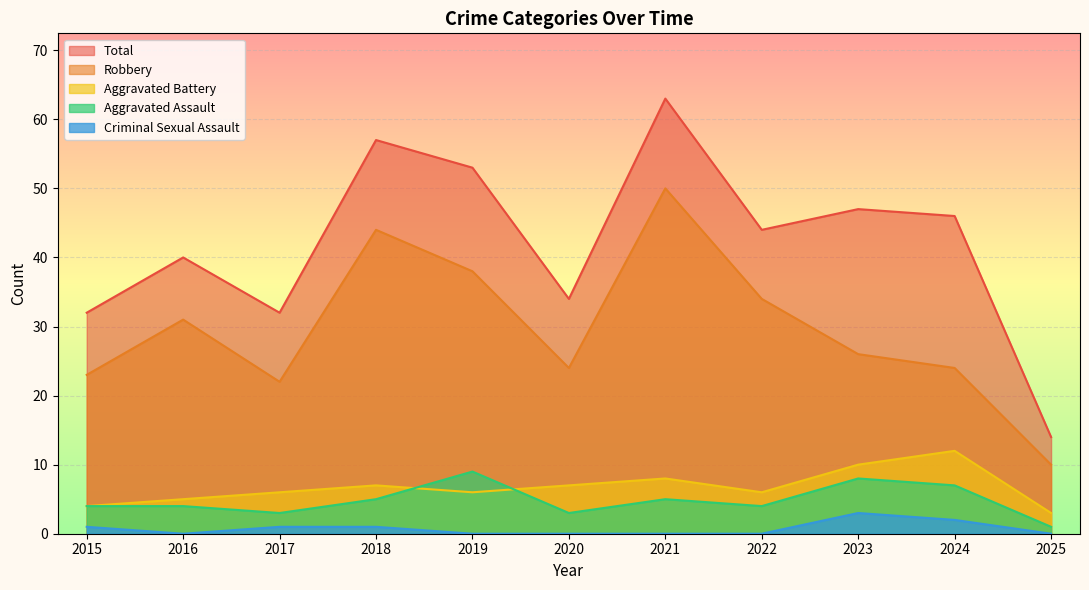

True or false: Total and Aggravated Assault intersect in this chart.

False